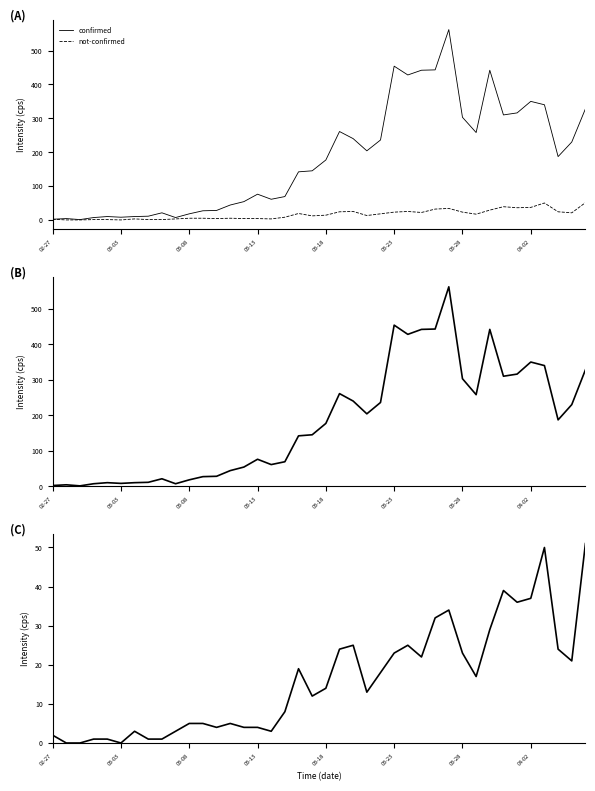

At which category is the sum across all series the highest?

29